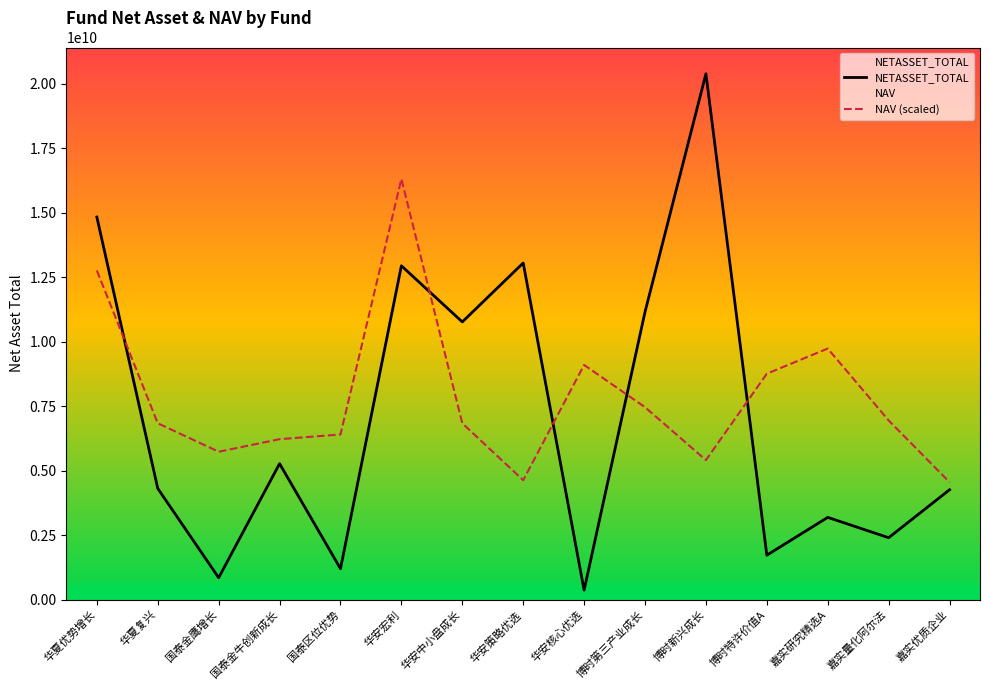

How many lines are shown in the chart?

2